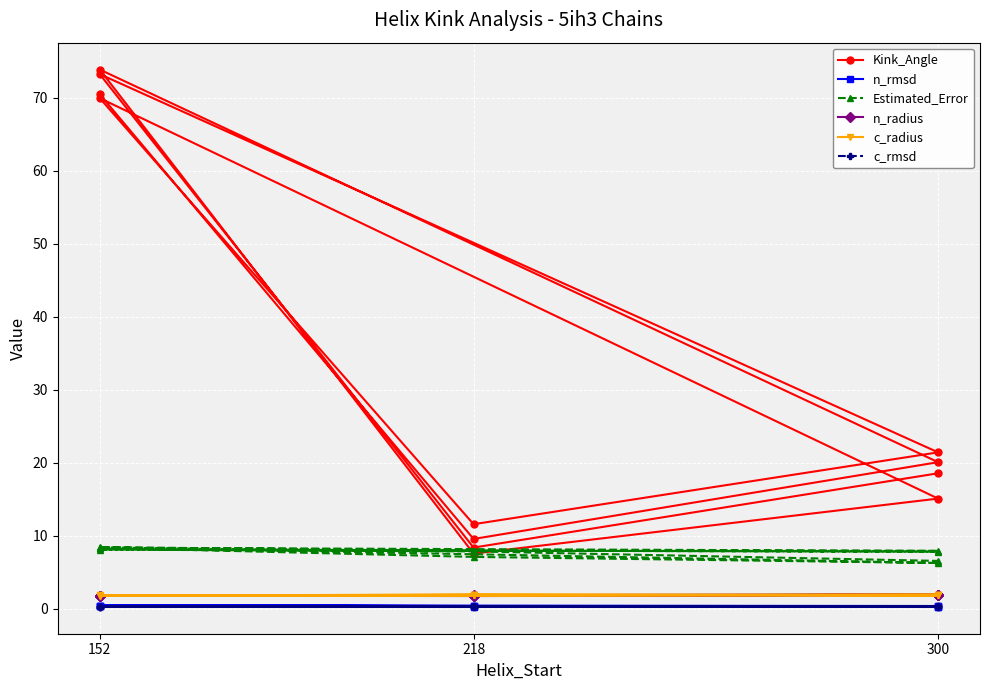

Rank the series by their maximum value, from lowest to highest.

c_rmsd, n_rmsd, c_radius, n_radius, Estimated_Error, Kink_Angle